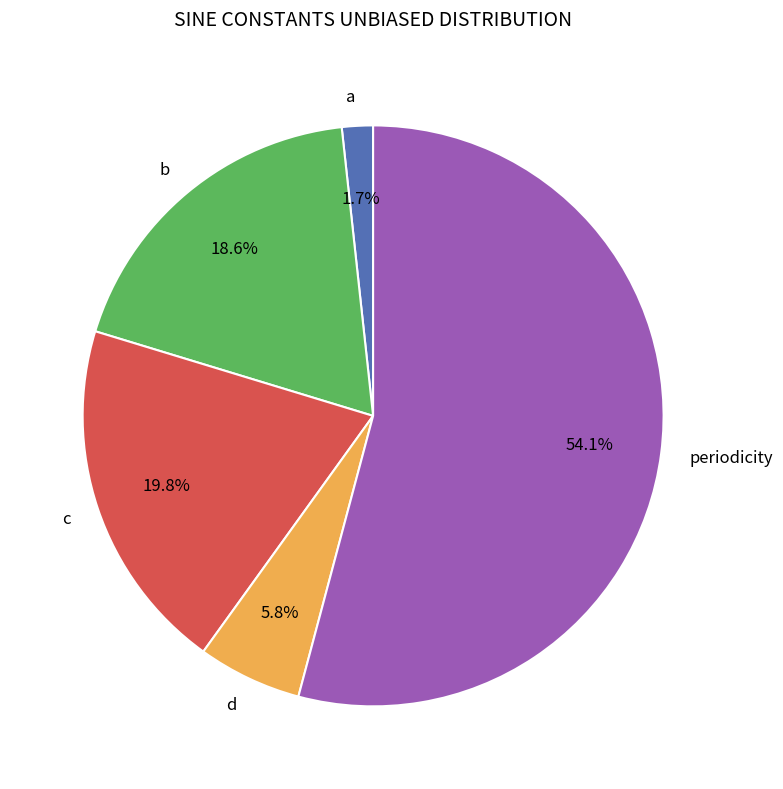

True or false: periodicity accounts for 40% of the total.

False